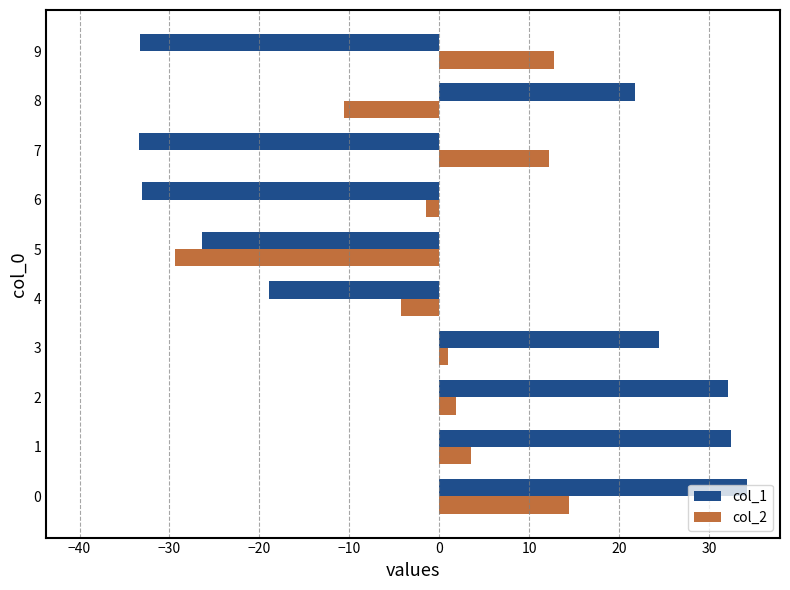

True or false: col_1 has a value of 45.9 at 2.

False